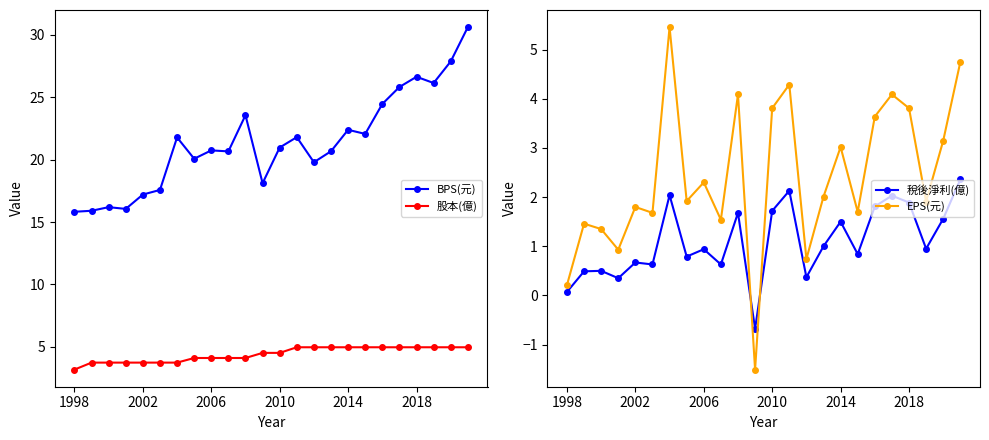

Which series has the largest total across all categories?

BPS(元)